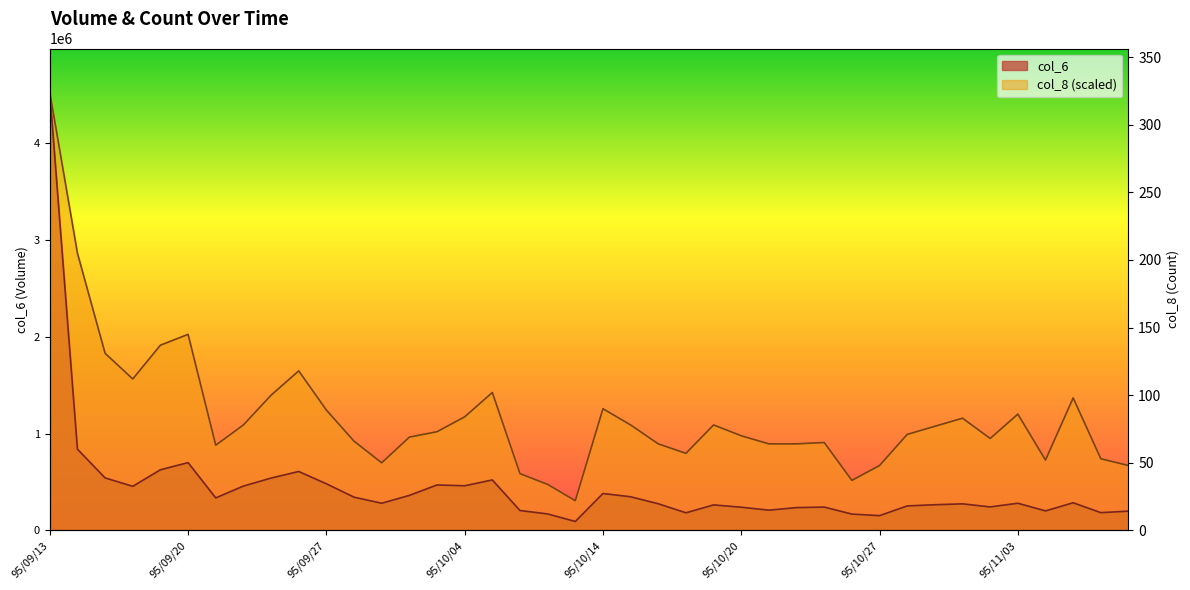

At which category does the chart reach its peak across all series?

95/09/13